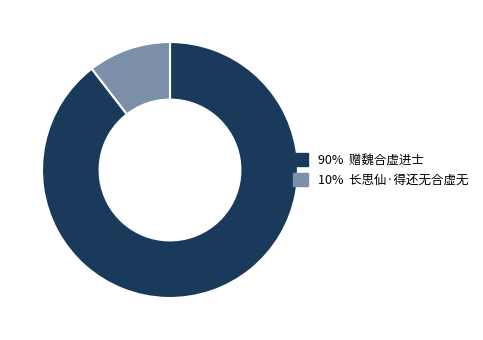

How many segments does this pie chart have?

2